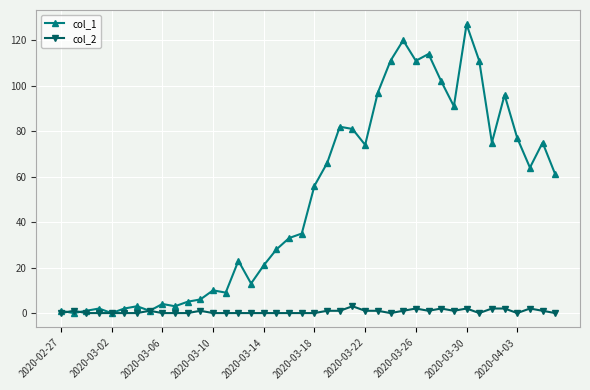

What is the average value of the col_2 series?

1